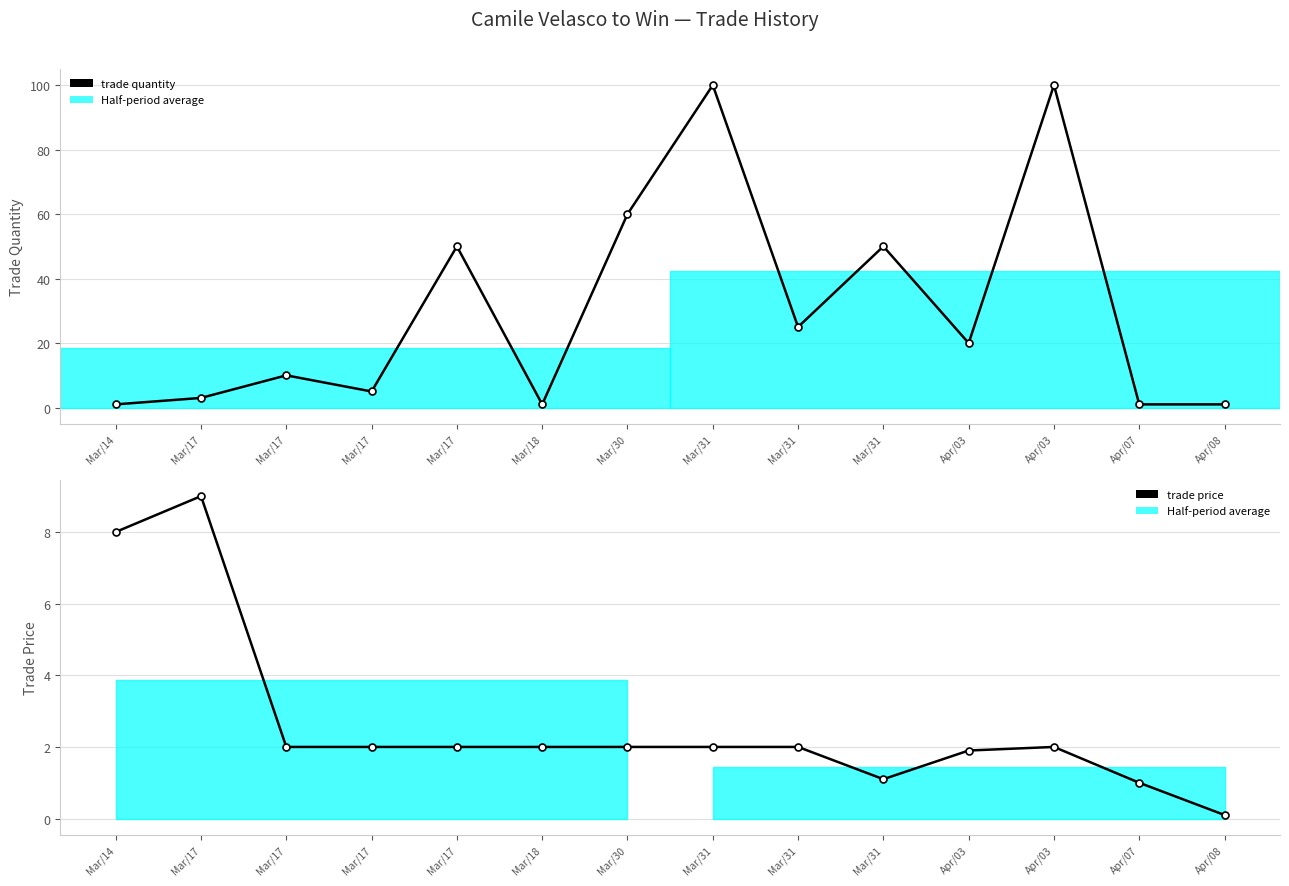

Where is the first local minimum for trade price?

Mar/31